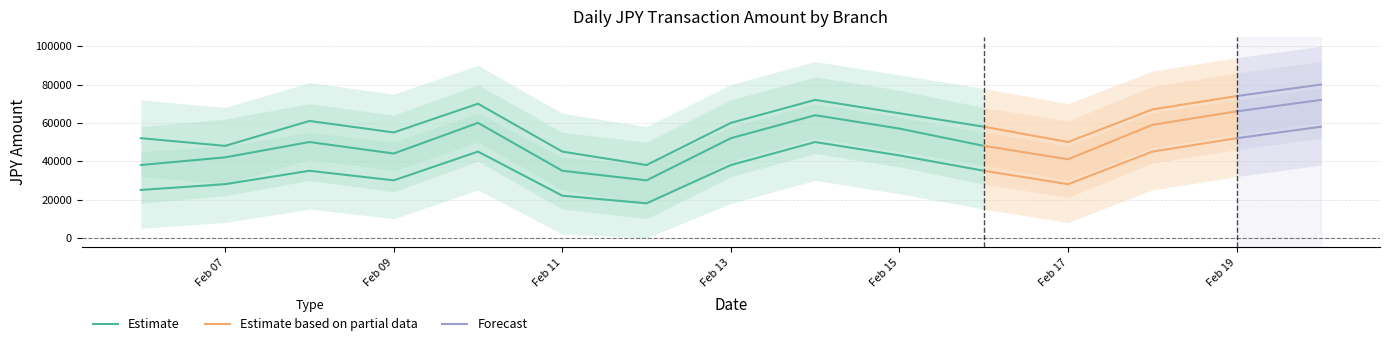

At how many categories does at least one series exceed 29942?

15